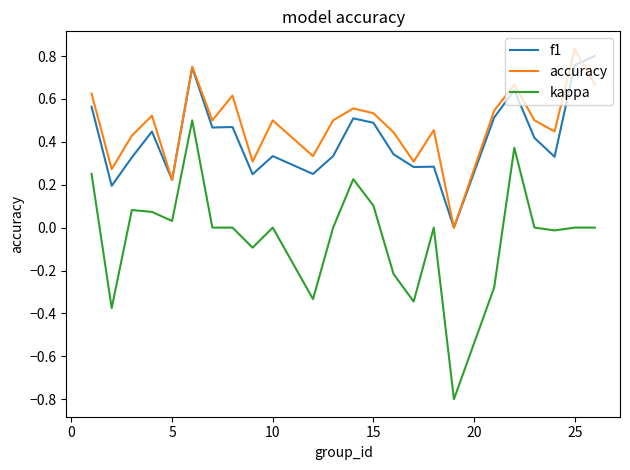

Which series has the widest spread of values?

kappa